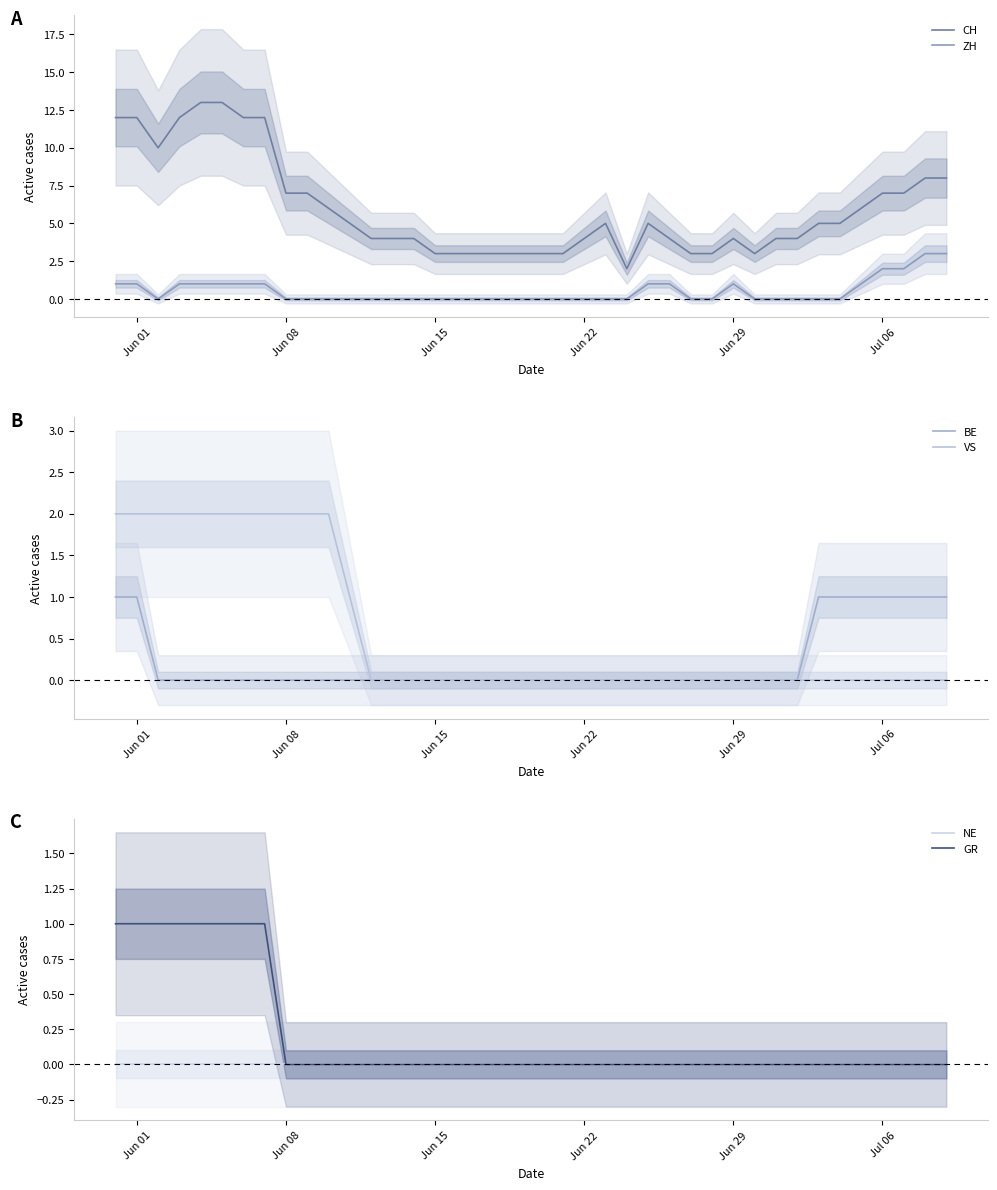

True or false: CH and ZH cross at least once.

False